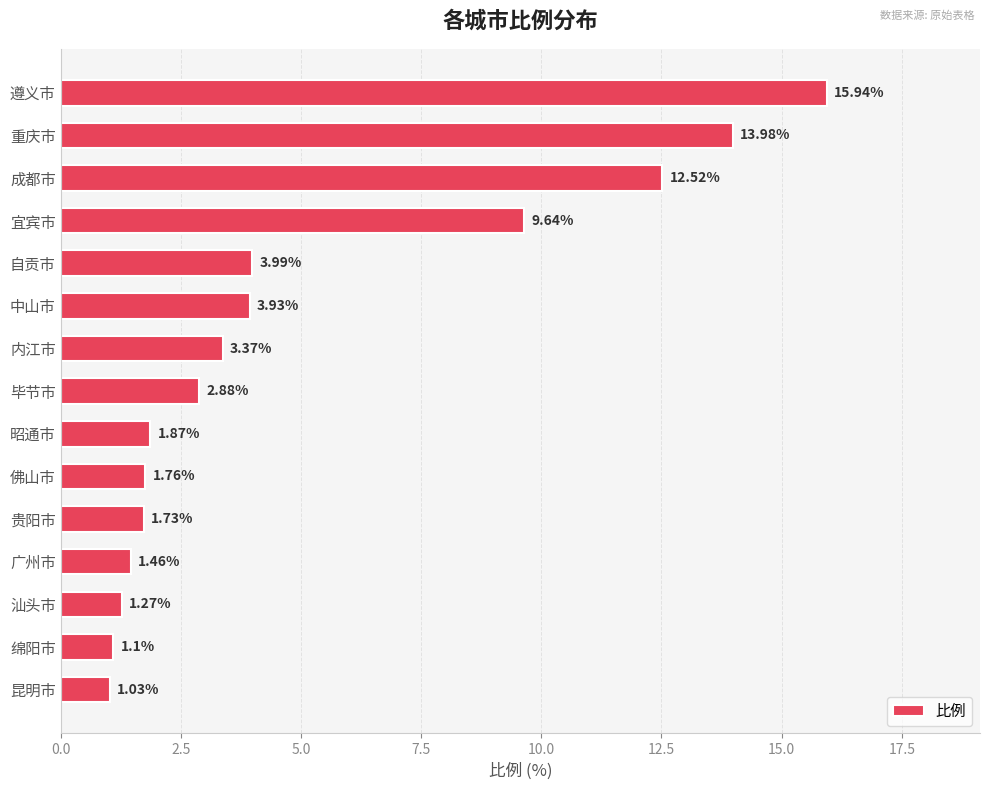

Rank the categories by value from lowest to highest.

昆明市, 绵阳市, 汕头市, 广州市, 贵阳市, 佛山市, 昭通市, 毕节市, 内江市, 中山市, 自贡市, 宜宾市, 成都市, 重庆市, 遵义市